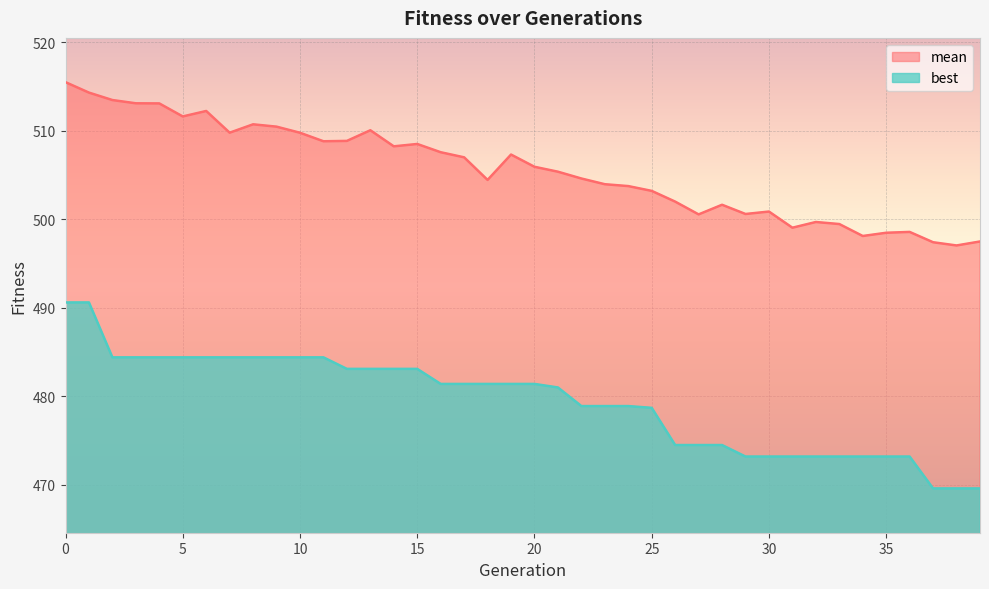

What is the lowest value of the best series?

469.6